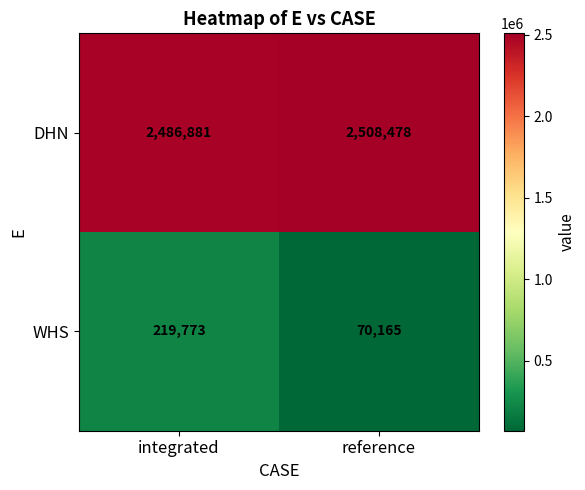

What is the total value across all series at reference?

2578643